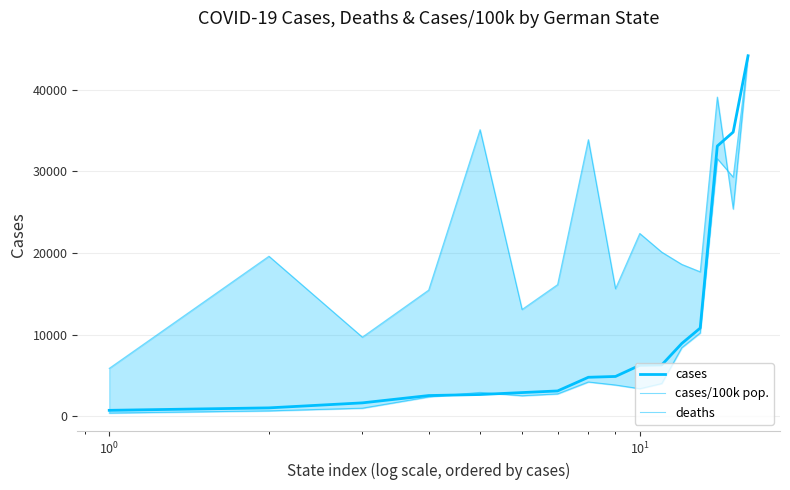

Is this an area chart (filled region under the line)?

No